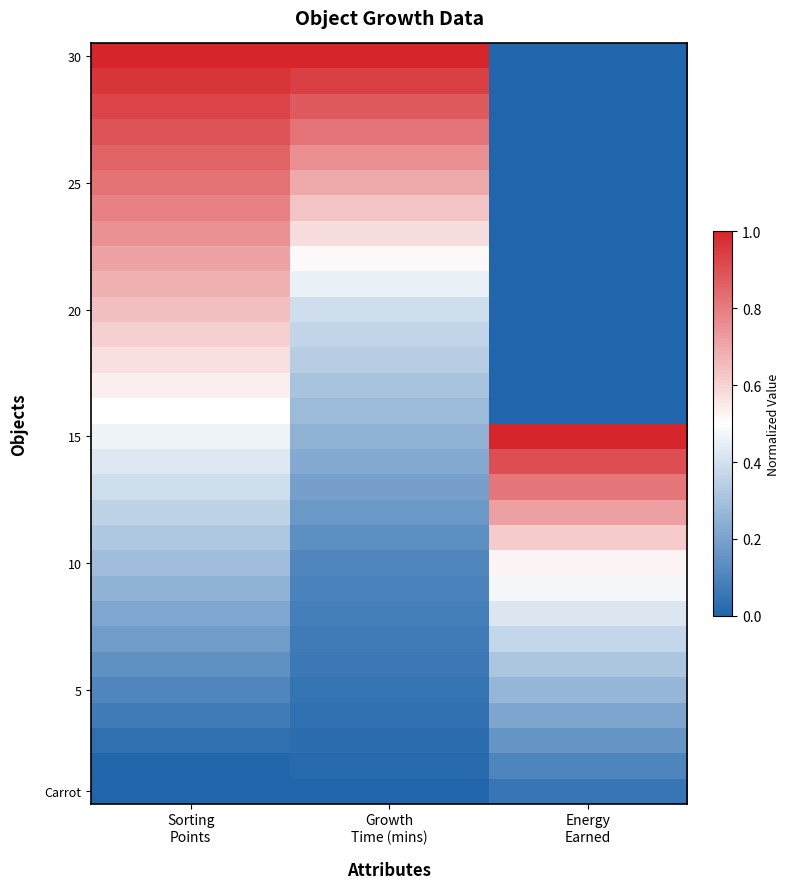

At which category does the chart reach its peak across all series?

Energy
Earned